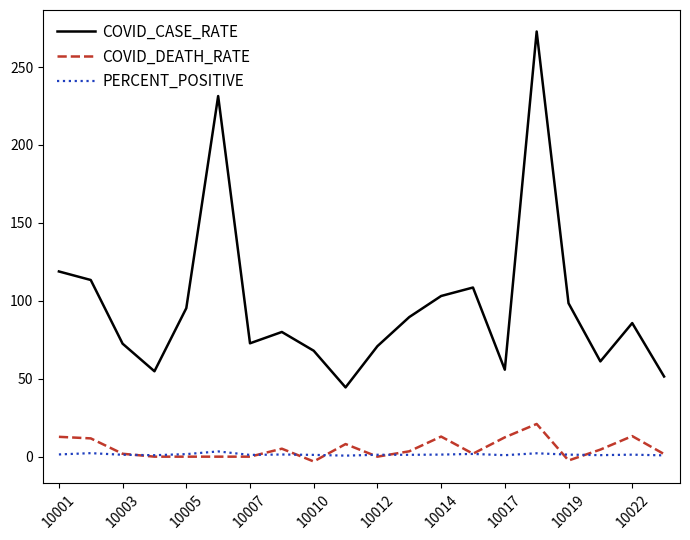

List the series in order of their peak value, lowest first.

PERCENT_POSITIVE, COVID_DEATH_RATE, COVID_CASE_RATE